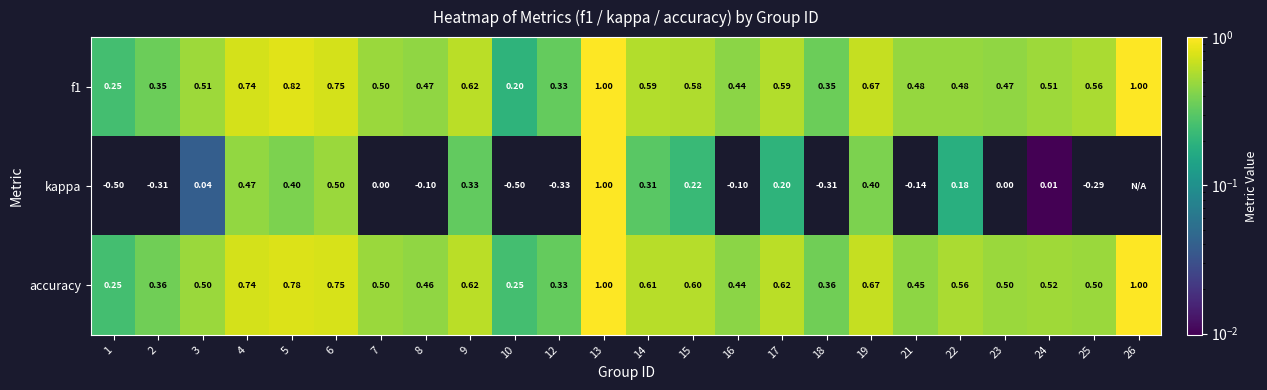

Is the value of f1 at 4 greater than the value of accuracy at 24?

Yes